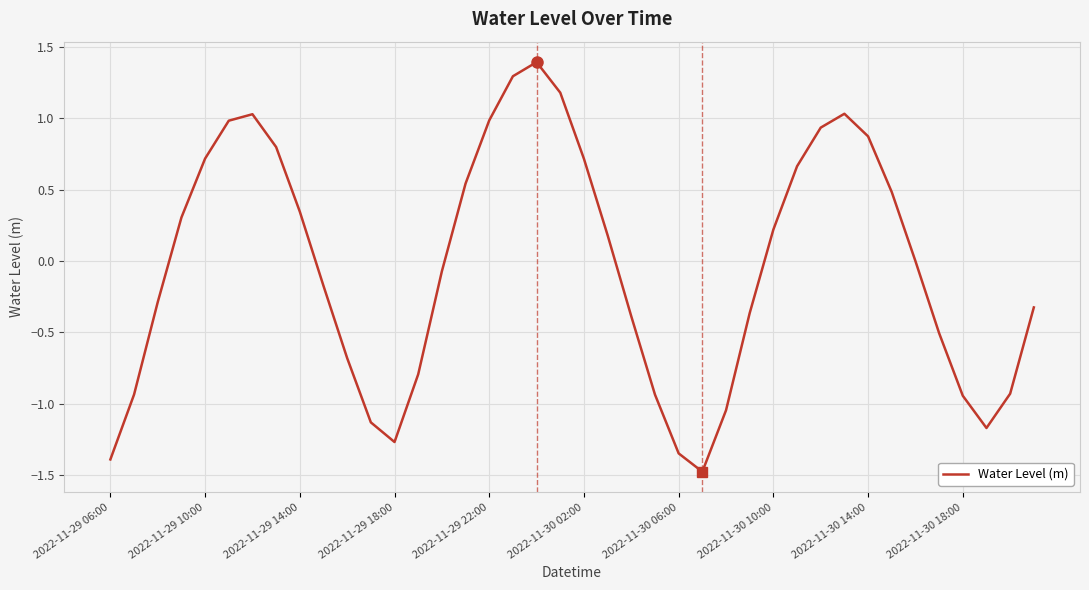

What is the difference between the maximum and minimum values?

2.9